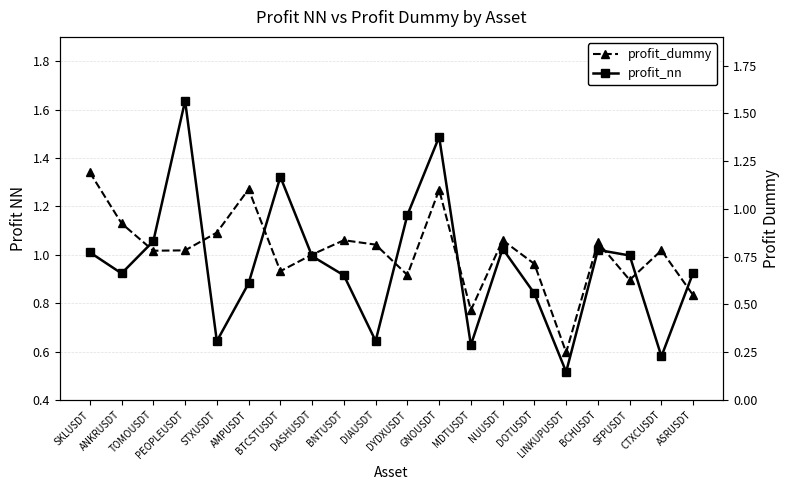

What is the sum of all profit_dummy values?

15.5